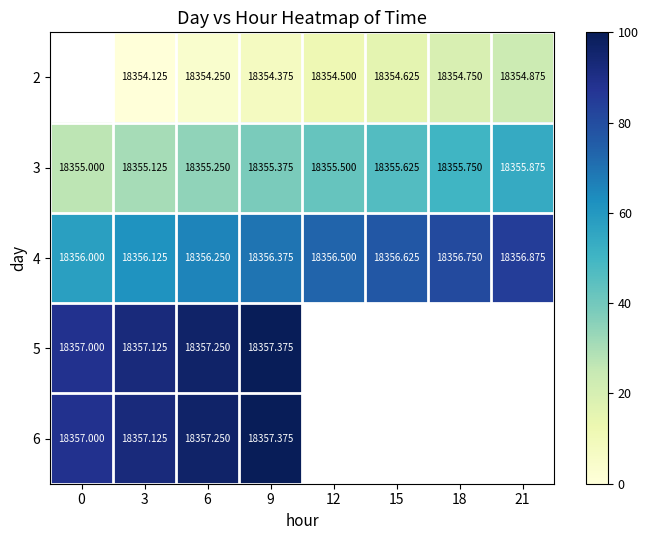

Which has a higher value, 9 or 18?

18